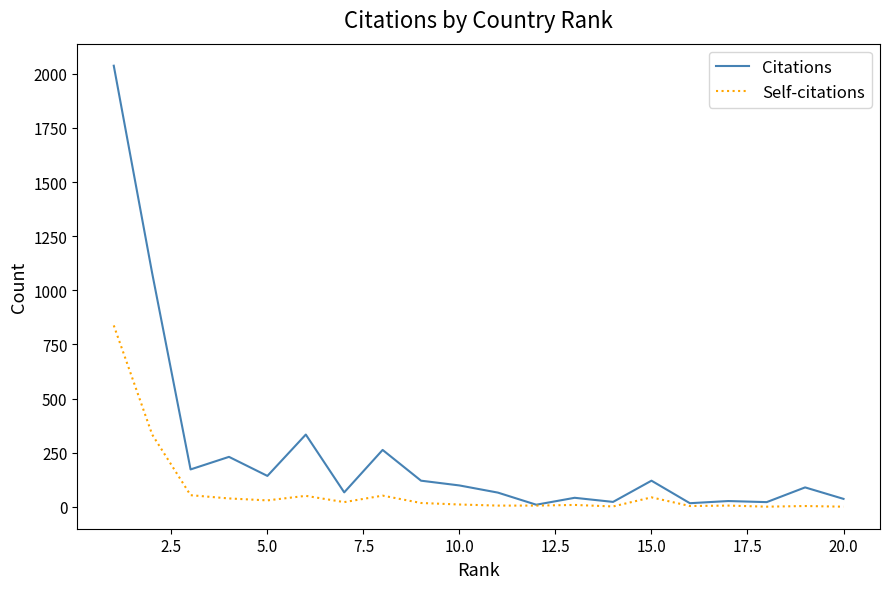

Rank the series by their average value, from highest to lowest.

Citations, Self-citations